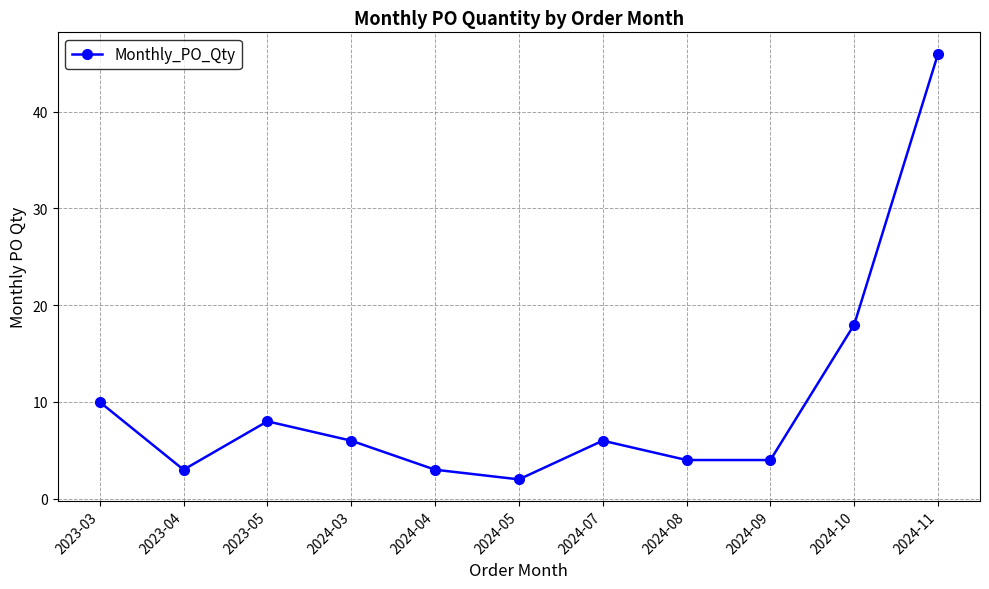

How many interior local peaks (higher than both neighbors) does the data have?

2